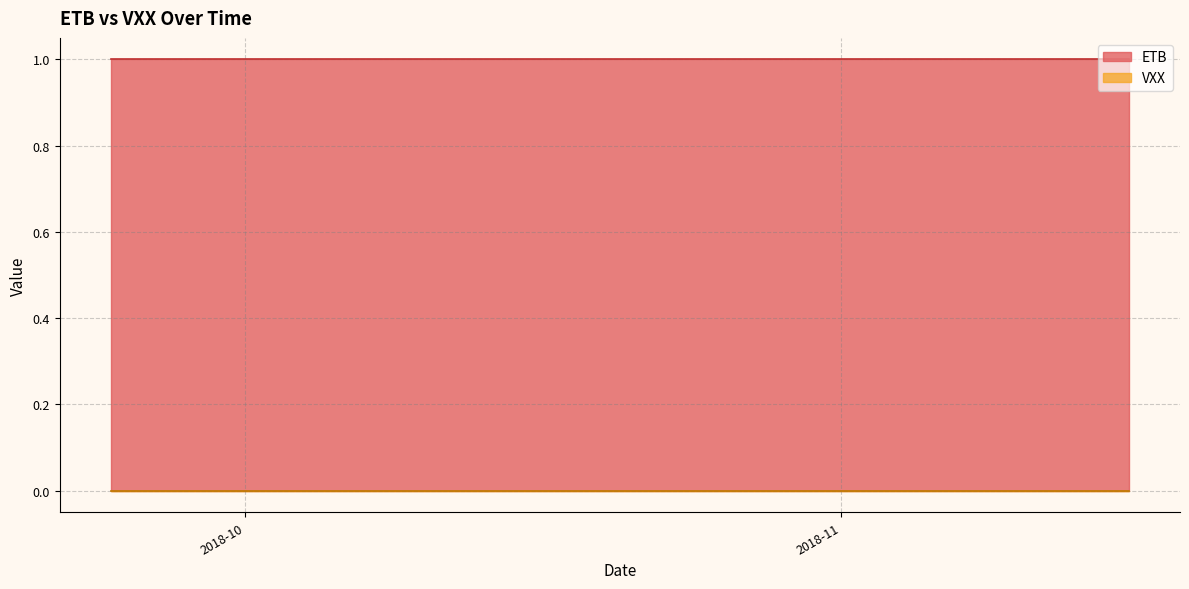

How many lines are shown in the chart?

2